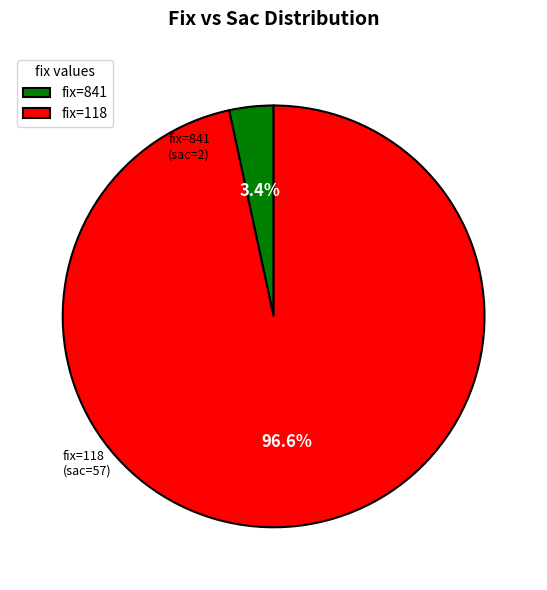

What portion of the pie excludes fix=841?

96.6%